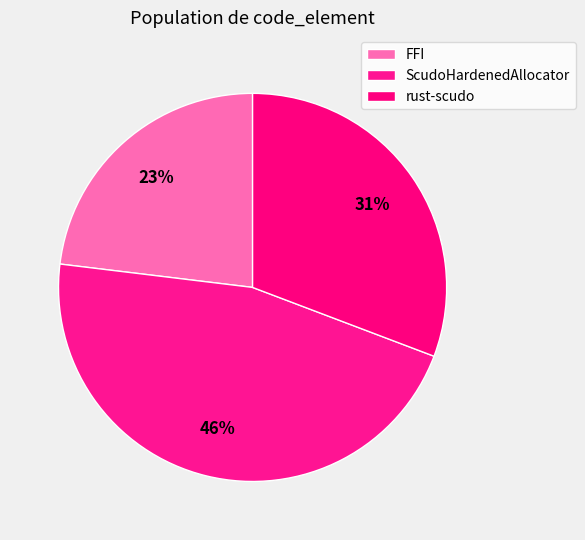

What percentage is the rust-scudo slice, to the nearest percent?

31%